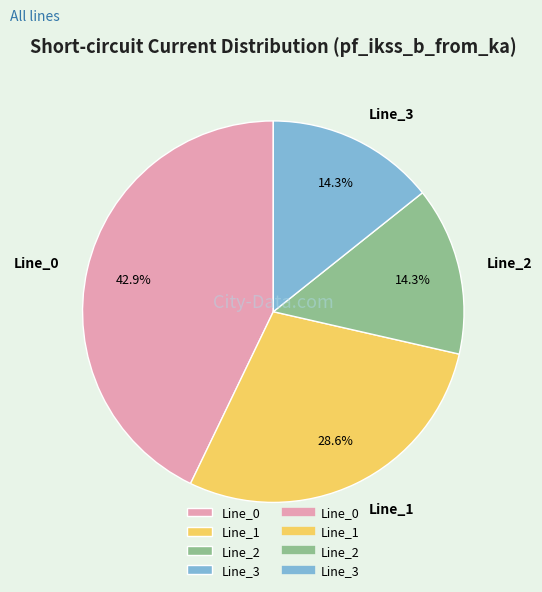

How many segments does this pie chart have?

4